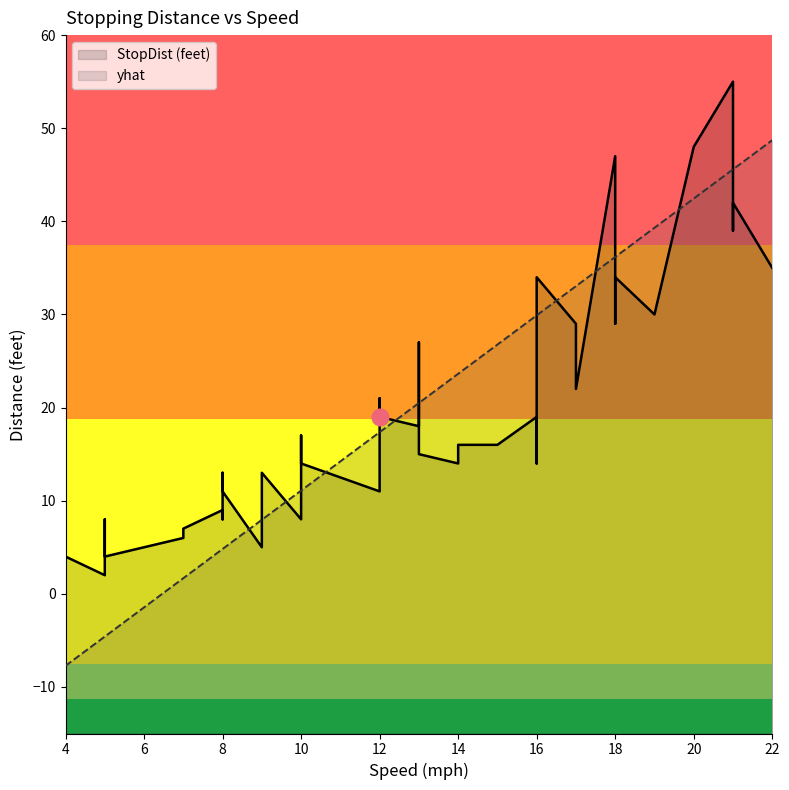

Where is the first local minimum for StopDist (feet)?

5